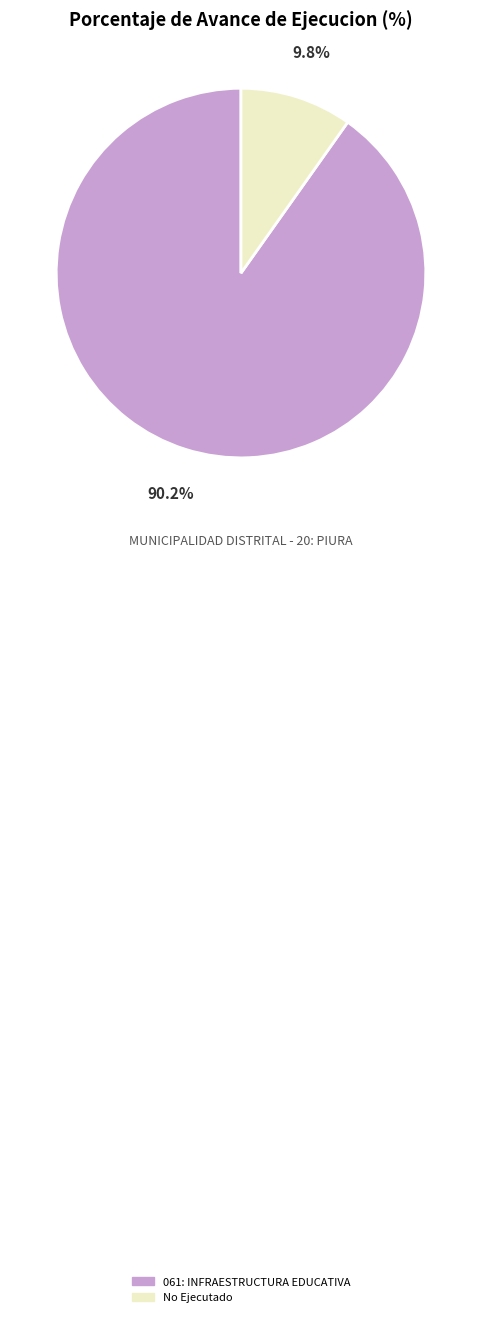

Count the number of slices in the pie.

2